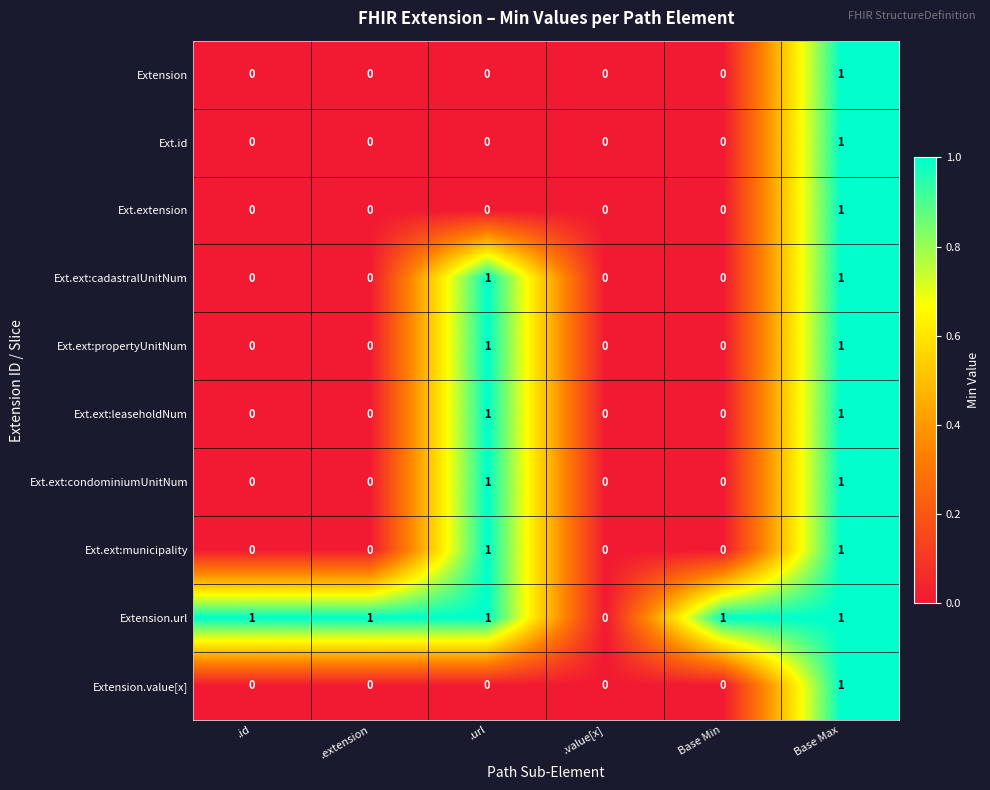

Is the value of Extension at Base Max greater than the value of Ext.id at .url?

Yes